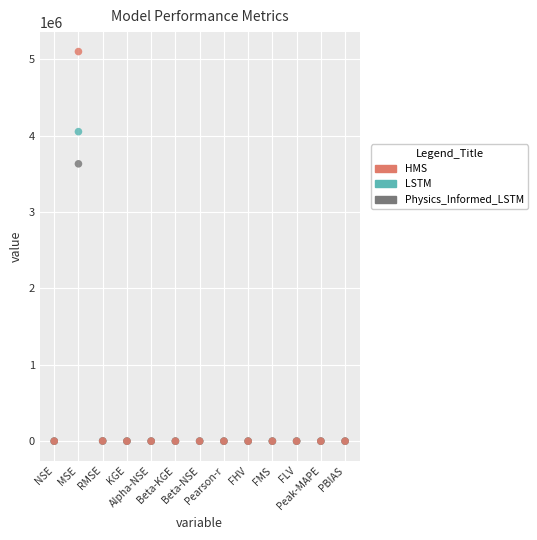

What are all the series names shown in the legend?

HMS, LSTM, Physics_Informed_LSTM